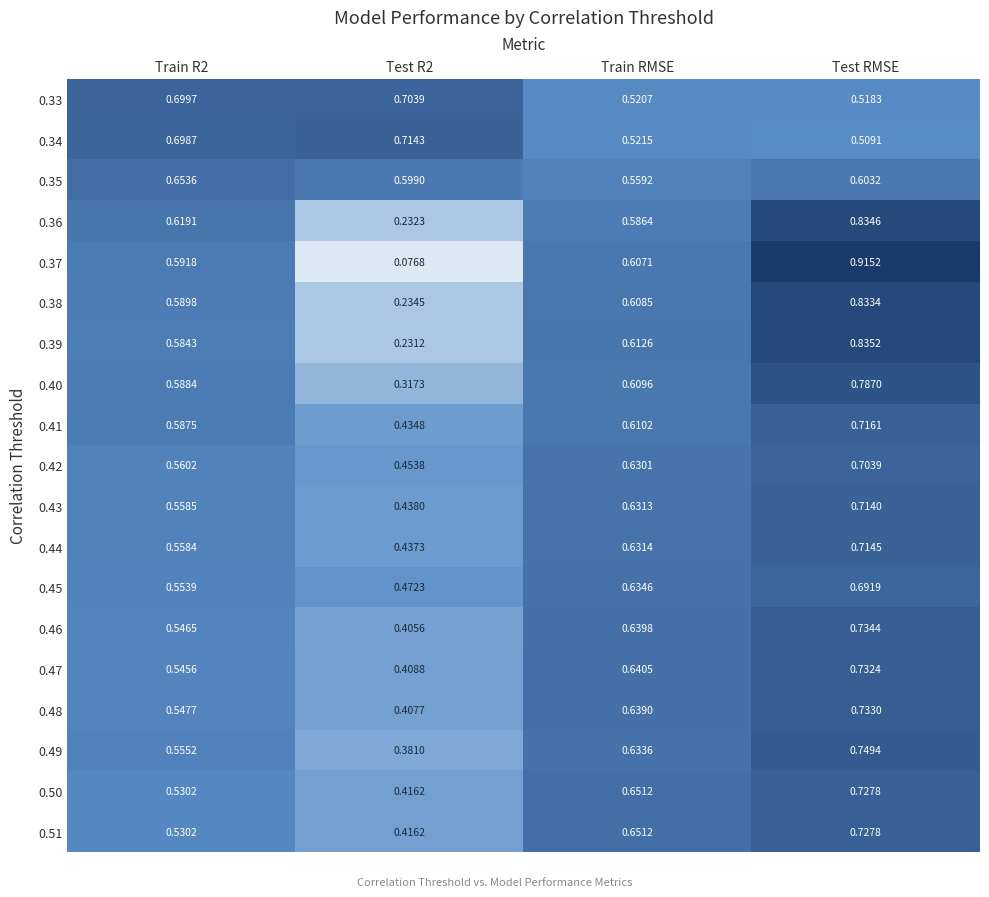

Which series changed the most between Train R2 and Train RMSE?

0.33